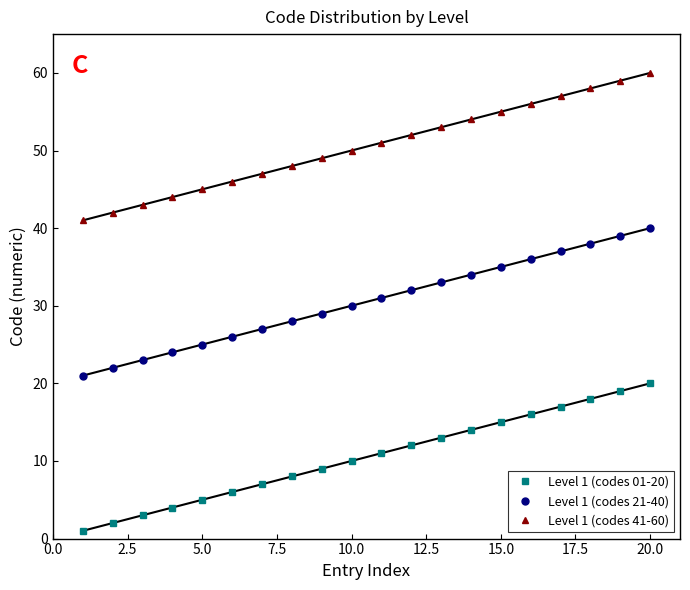

Which series has the largest total across all categories?

Level 1 (codes 41-60)